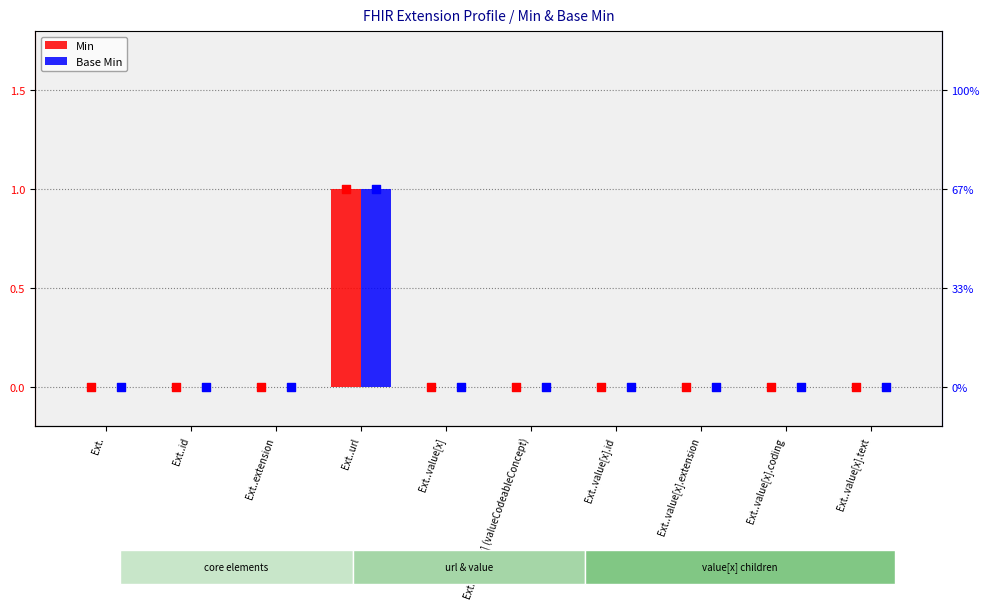

Which series has the largest Y range (max minus min)?

Min